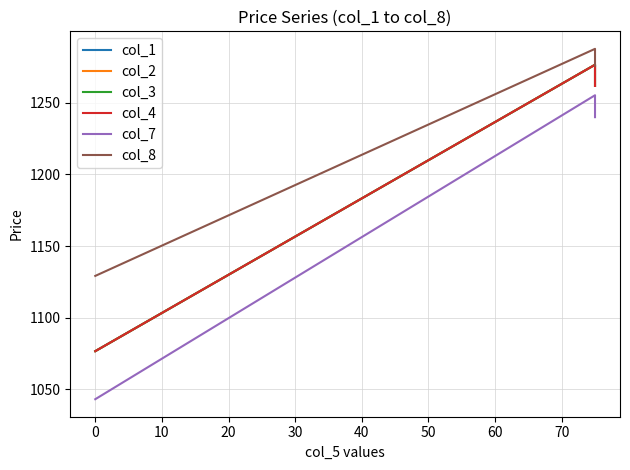

Reading left to right, what are all the values shown in this chart?

col_1: 1076.6	1276.6	1271.3	1261.8
col_2: 1076.6	1276.6	1271.3	1261.8
col_3: 1076.6	1276.6	1271.3	1261.8
col_4: 1076.6	1276.6	1271.3	1261.8
col_7: 1043.0	1255.3	1252.3	1240.0
col_8: 1129.2	1287.7	1276.5	1276.0